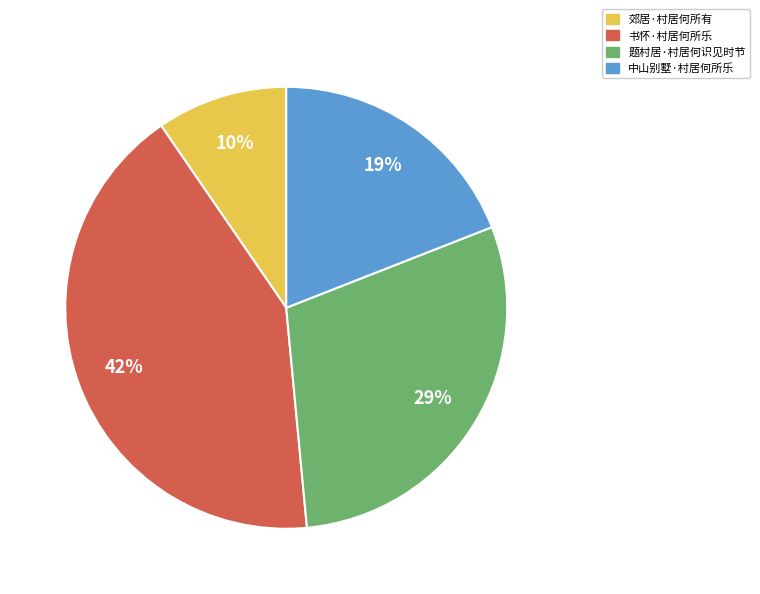

To the nearest percent, what percentage of the pie is 题村居·村居何识见时节?

29%